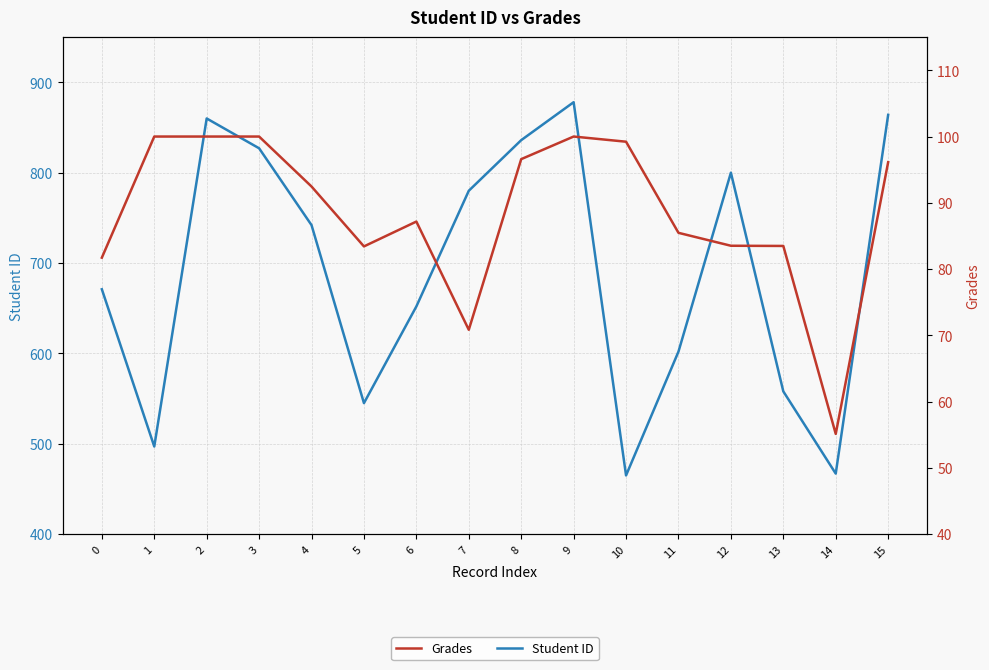

True or false: Student ID and Grades cross at least once.

False